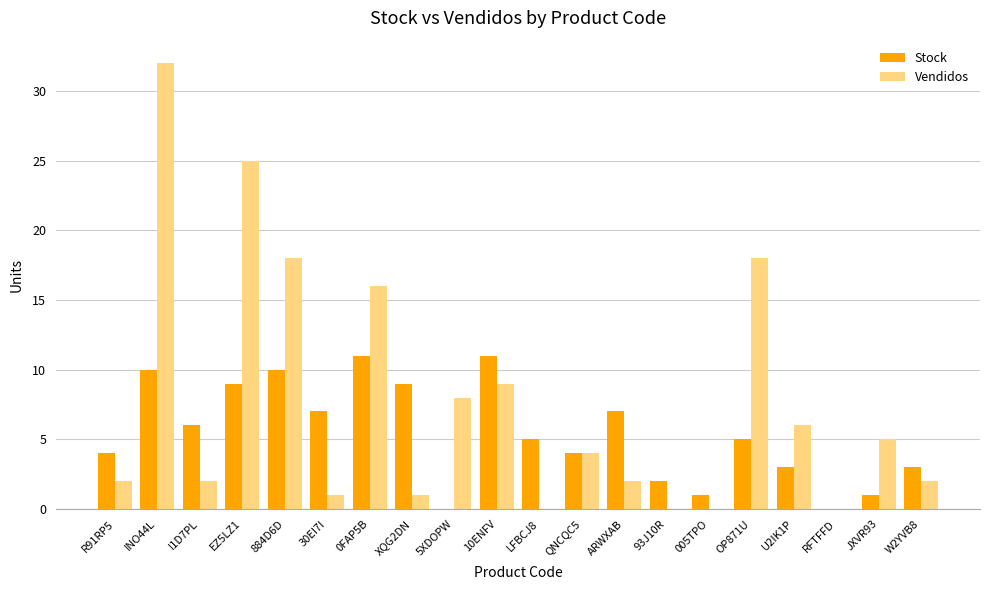

What are all the series names shown in the legend?

Stock, Vendidos